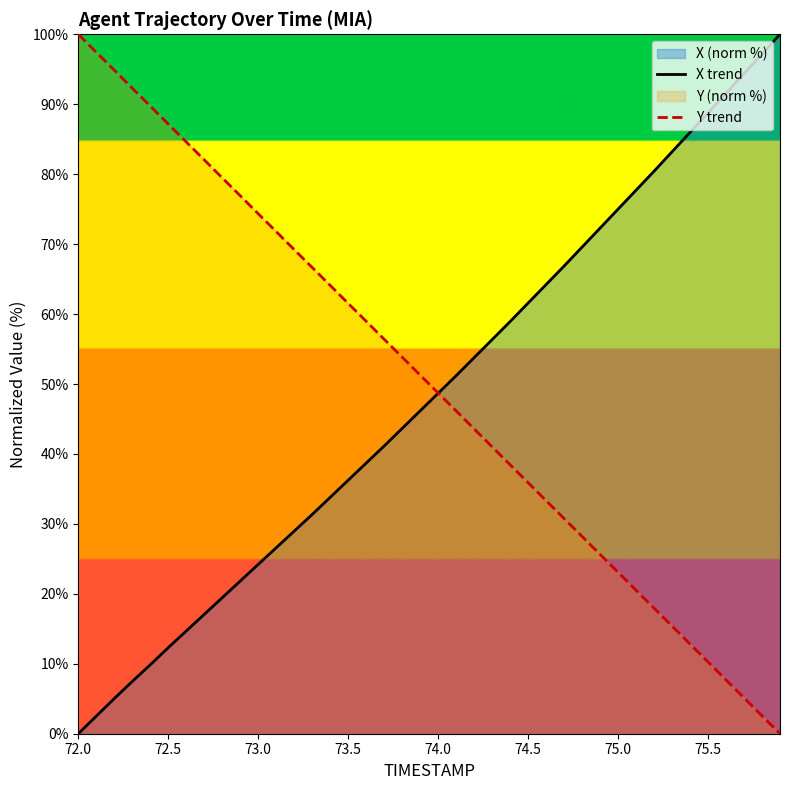

What is the difference between the maximum and minimum values in the Y trend series?

100.0